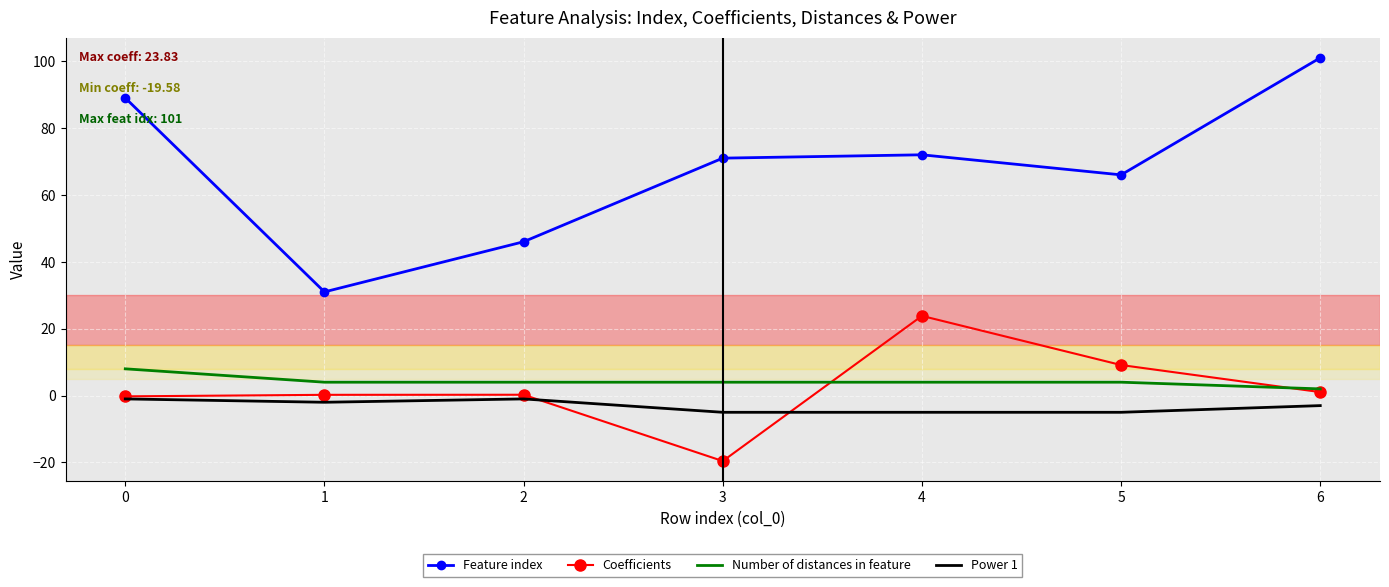

What is the spread (max minus min) of values at 0?

90.0